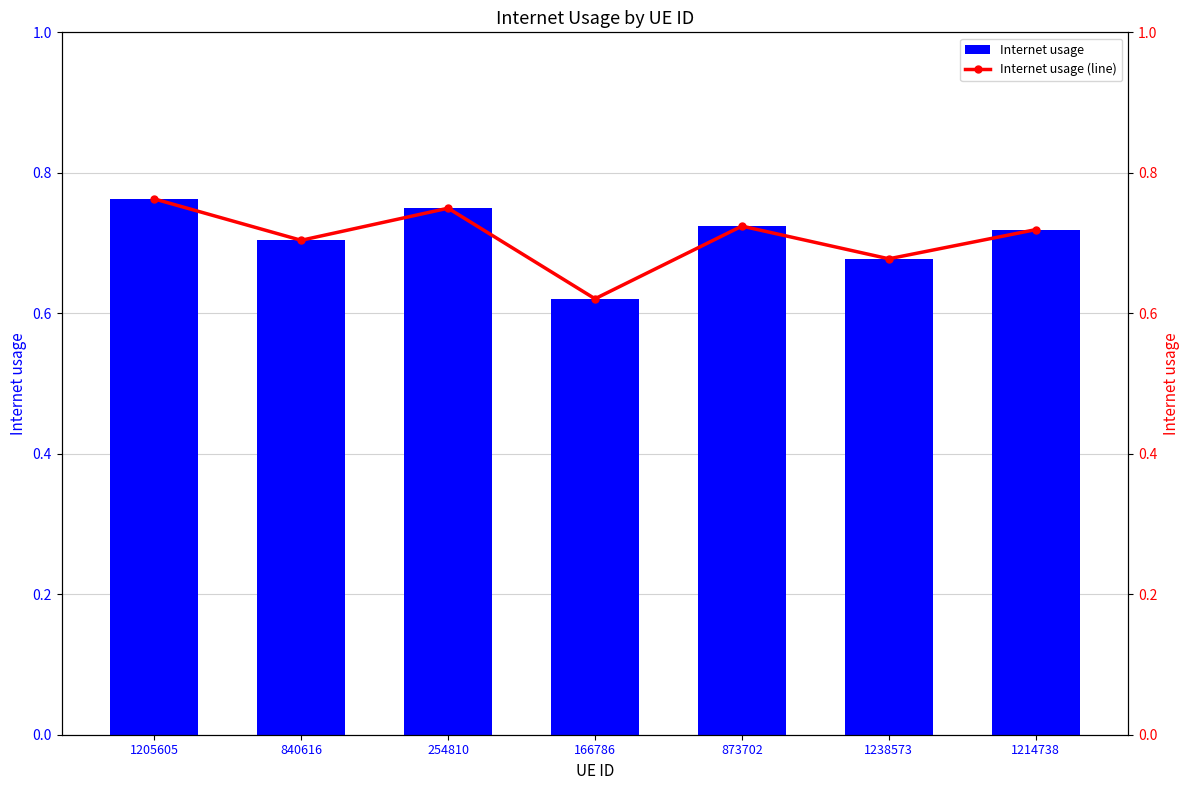

How many groups of bars are there?

7